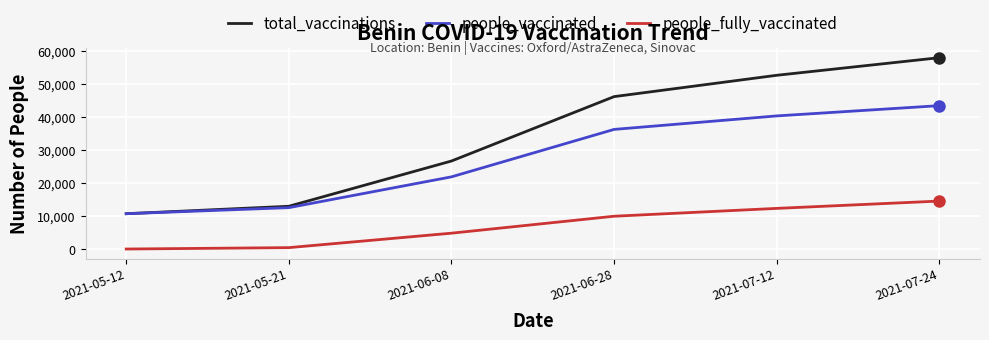

Is it true that people_fully_vaccinated equals -5868 at 2021-05-12?

False